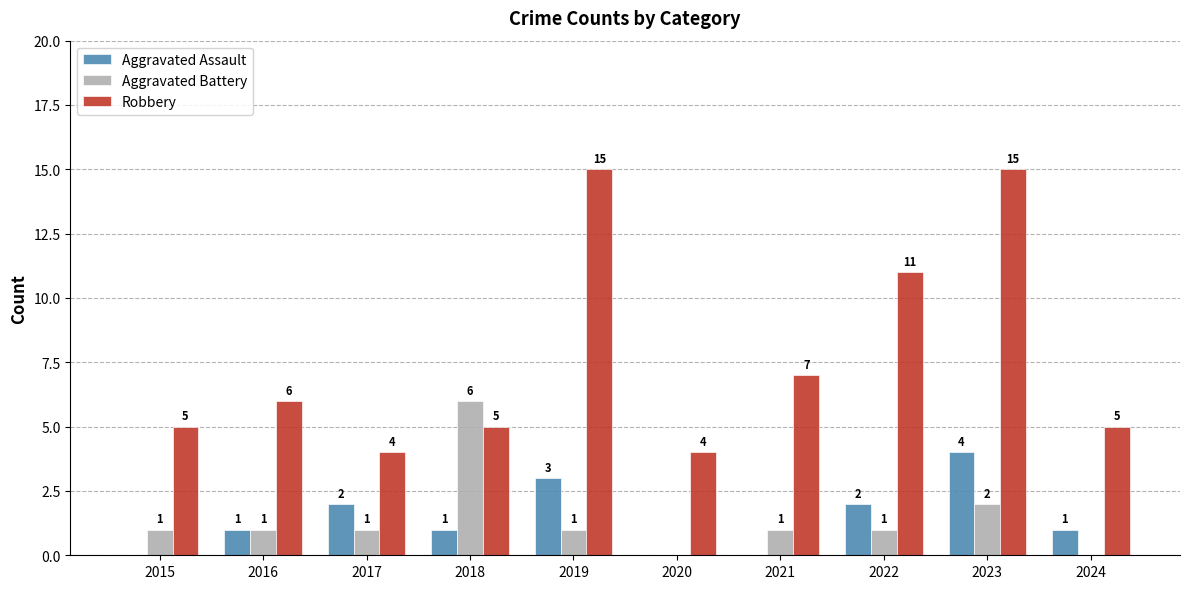

What is the highest value of the Aggravated Assault series?

4